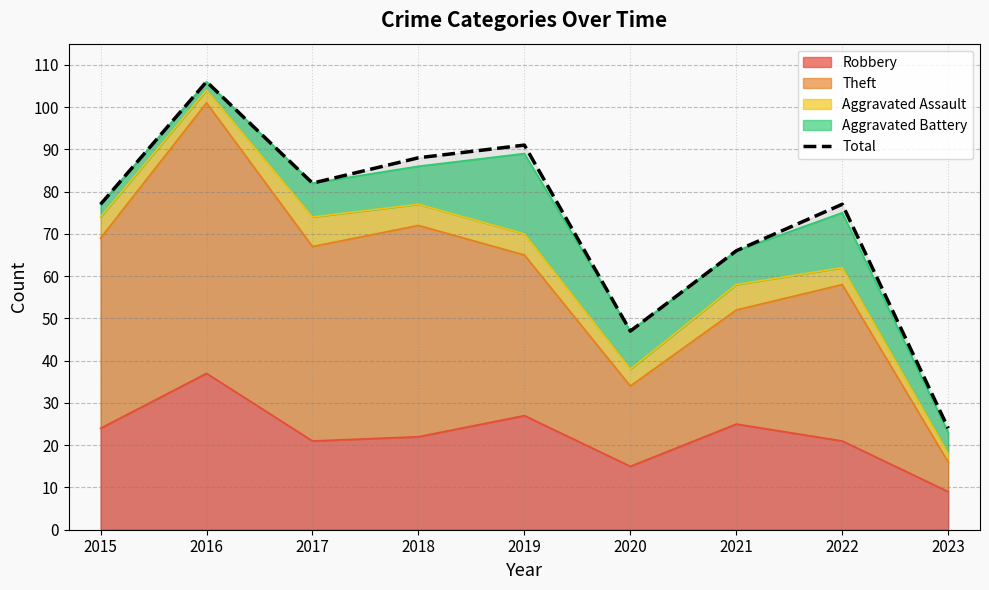

True or false: the data shows 81 at 2020.

False